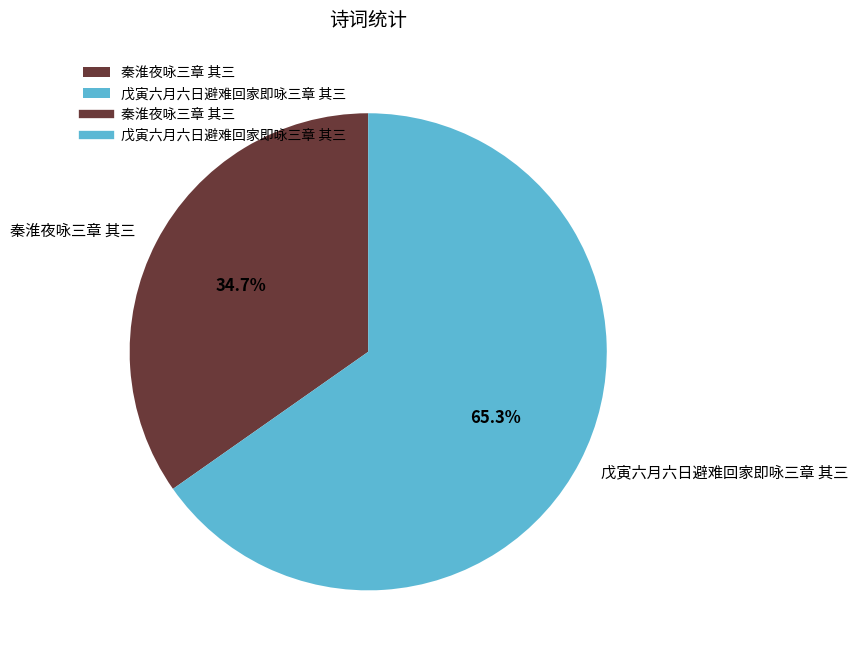

True or false: 秦淮夜咏三章 其三 accounts for 35% of the total.

True